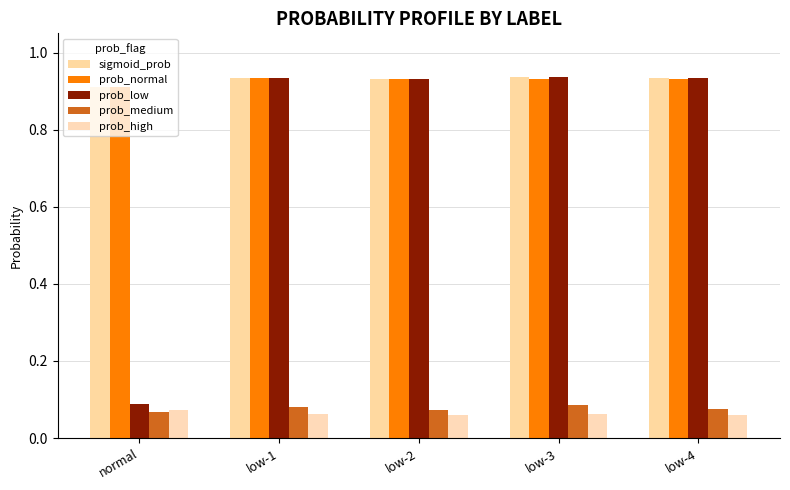

Count the number of data series in this chart.

5